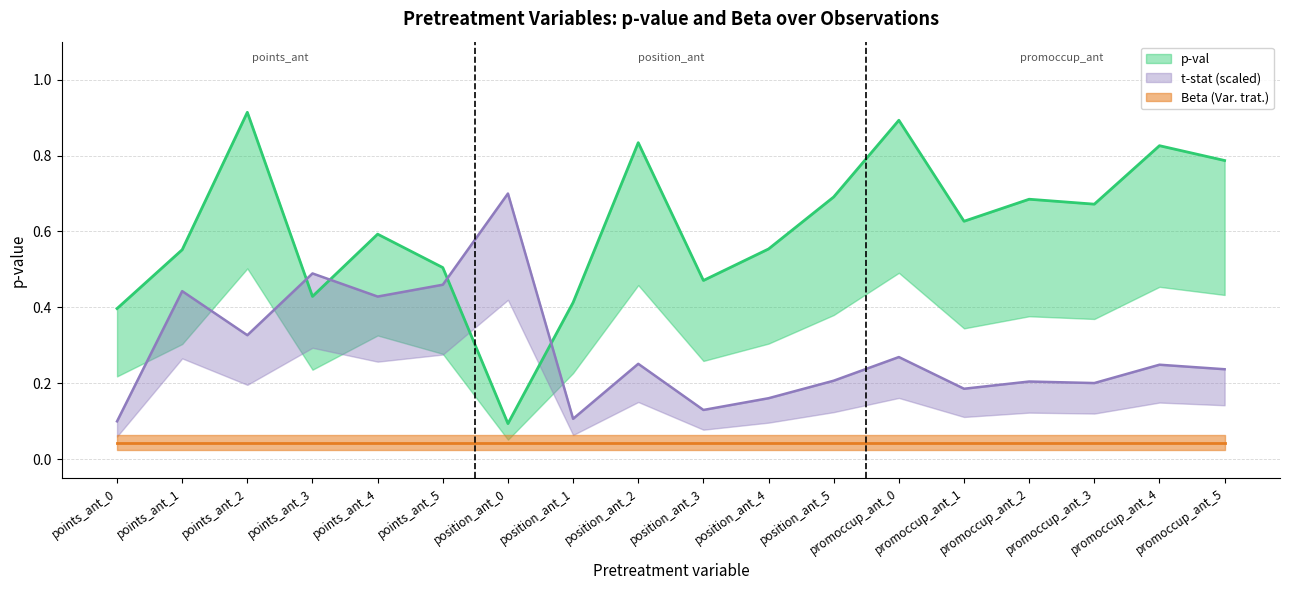

List the labels in order of value, largest first.

points_ant_2, promoccup_ant_0, position_ant_2, promoccup_ant_4, promoccup_ant_5, position_ant_5, promoccup_ant_2, promoccup_ant_3, promoccup_ant_1, points_ant_4, position_ant_4, points_ant_1, points_ant_5, position_ant_3, points_ant_3, position_ant_1, points_ant_0, position_ant_0